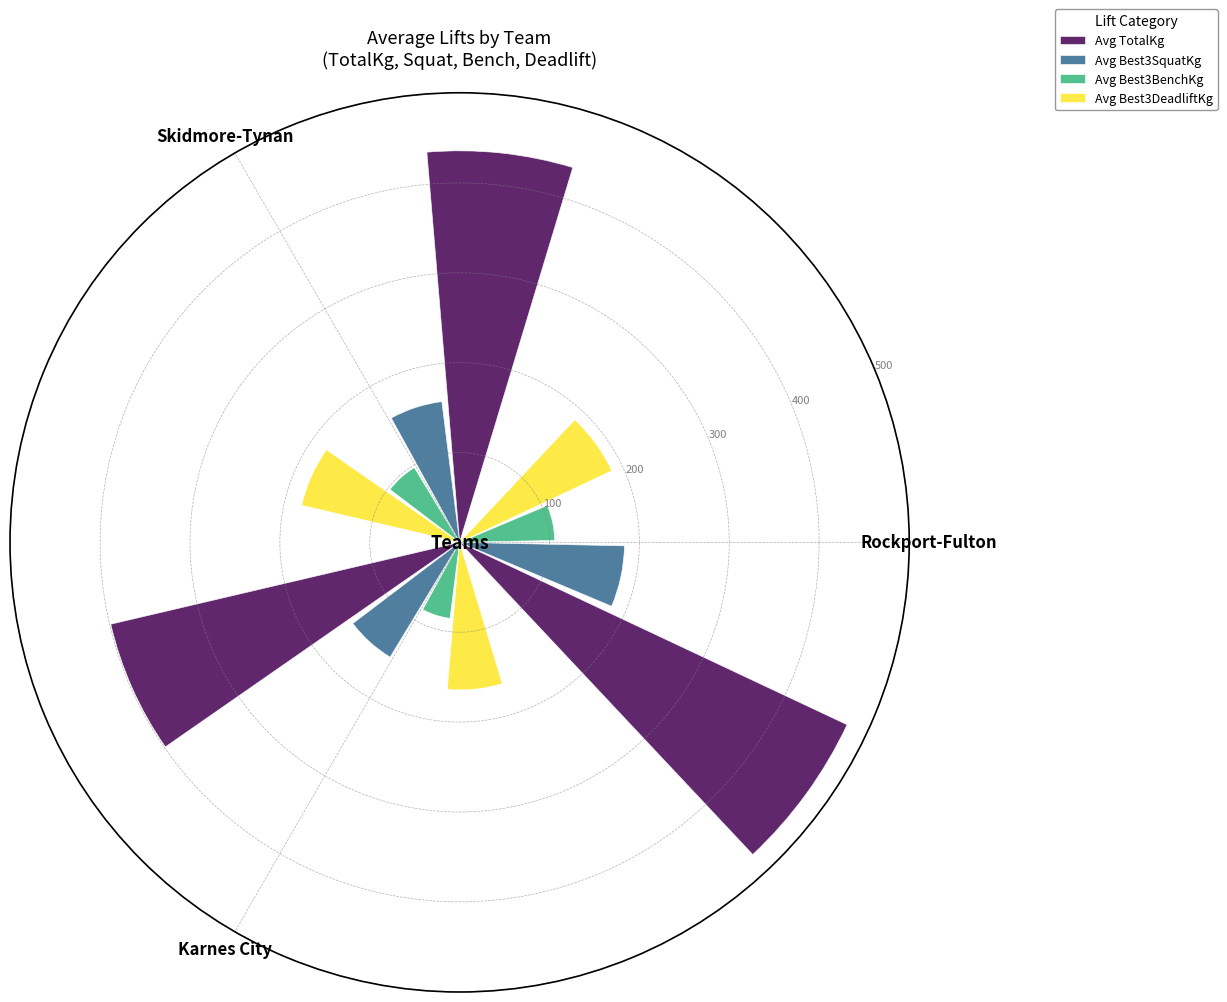

What position from the left is Karnes City?

3